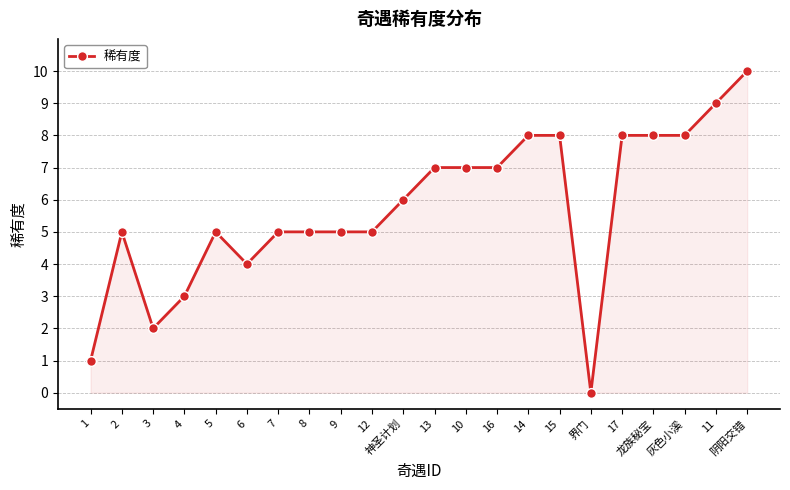

Reading left to right, what are all the values shown in this chart?

1	5	2	3	5	4	5	5	5	5	6	7	7	7	8	8	0	8	8	8	9	10